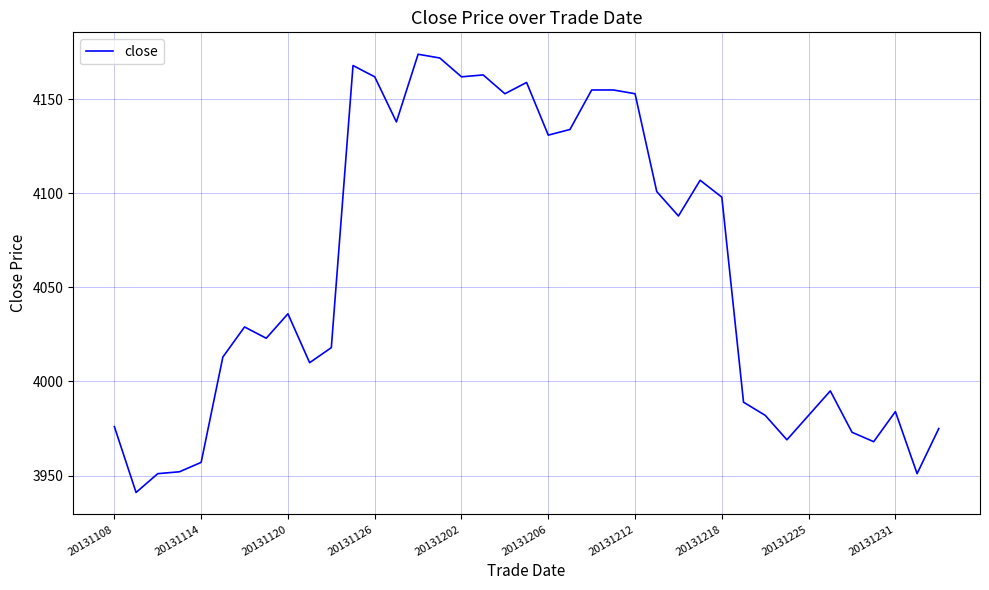

What is the difference between the maximum and minimum values?

233